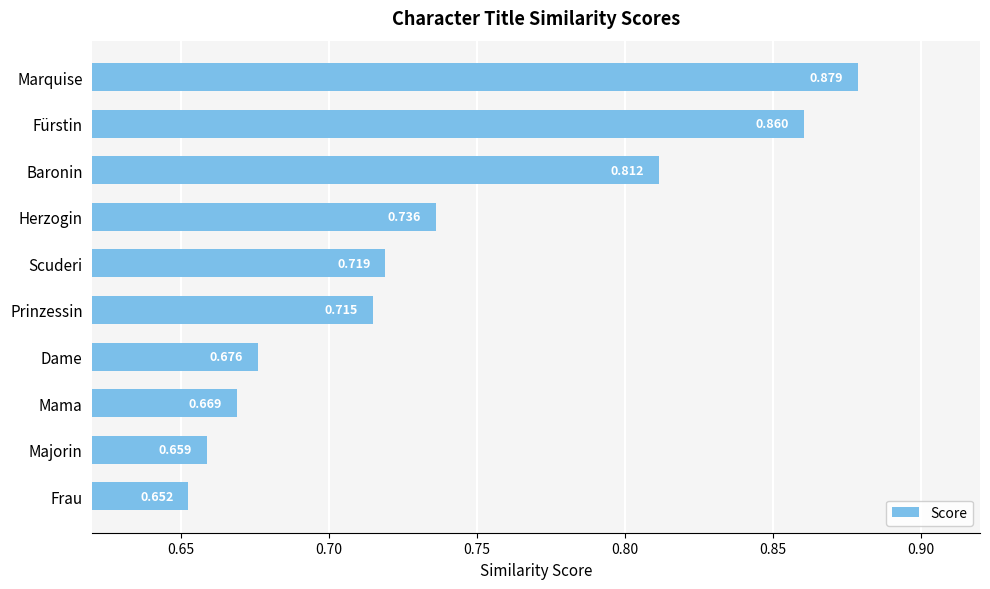

Does the chart contain stacked bars?

No